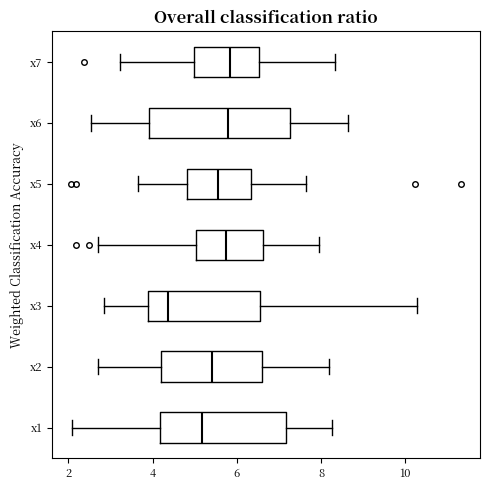

Which box has the furthest to the left median line?

x3